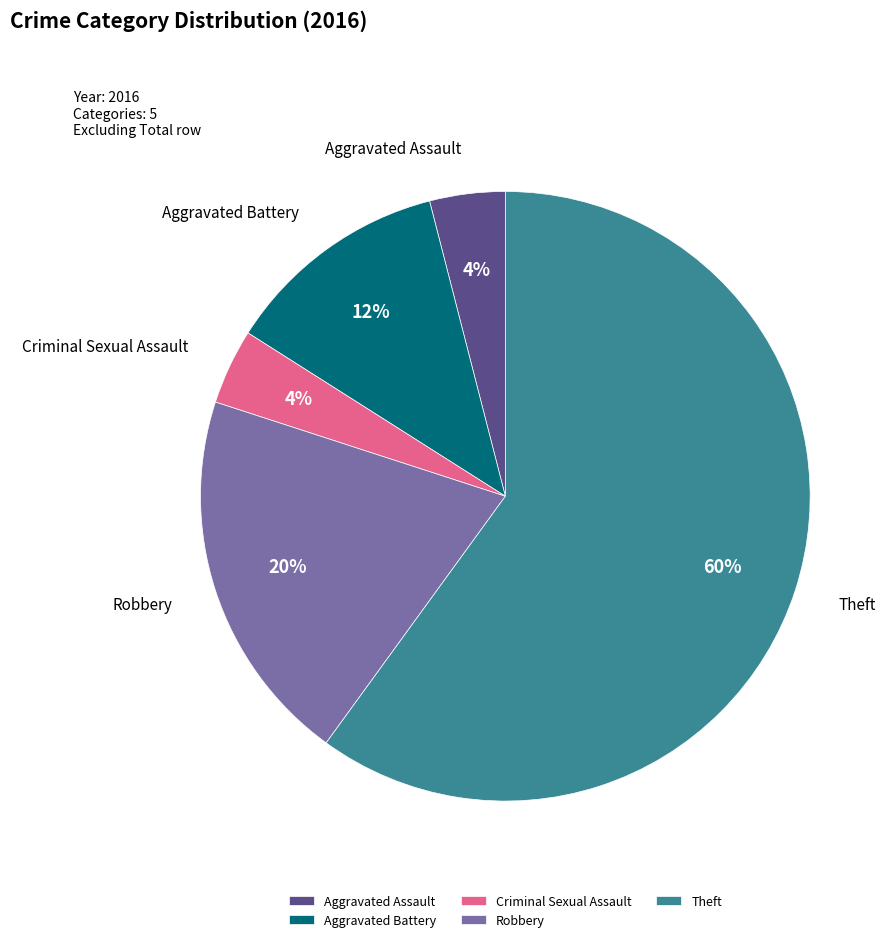

Which slice represents more than half of the pie?

Theft